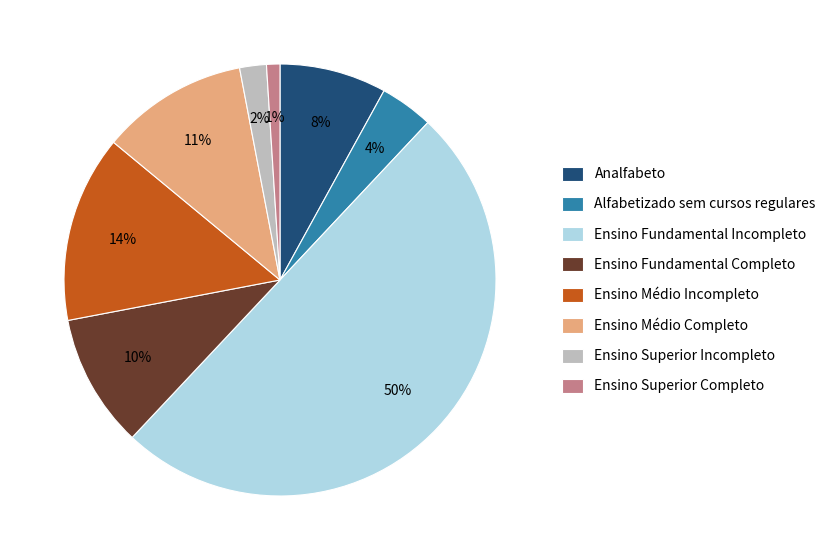

The Ensino Superior Completo slice represents 1% of the pie. True or false?

True